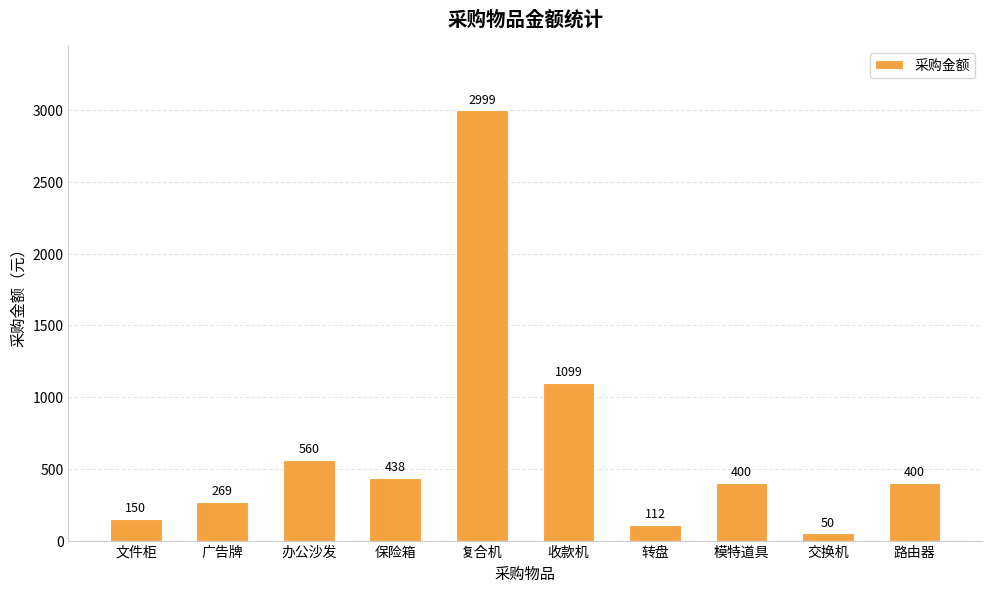

What is the label of the 8th bar from the left?

模特道具